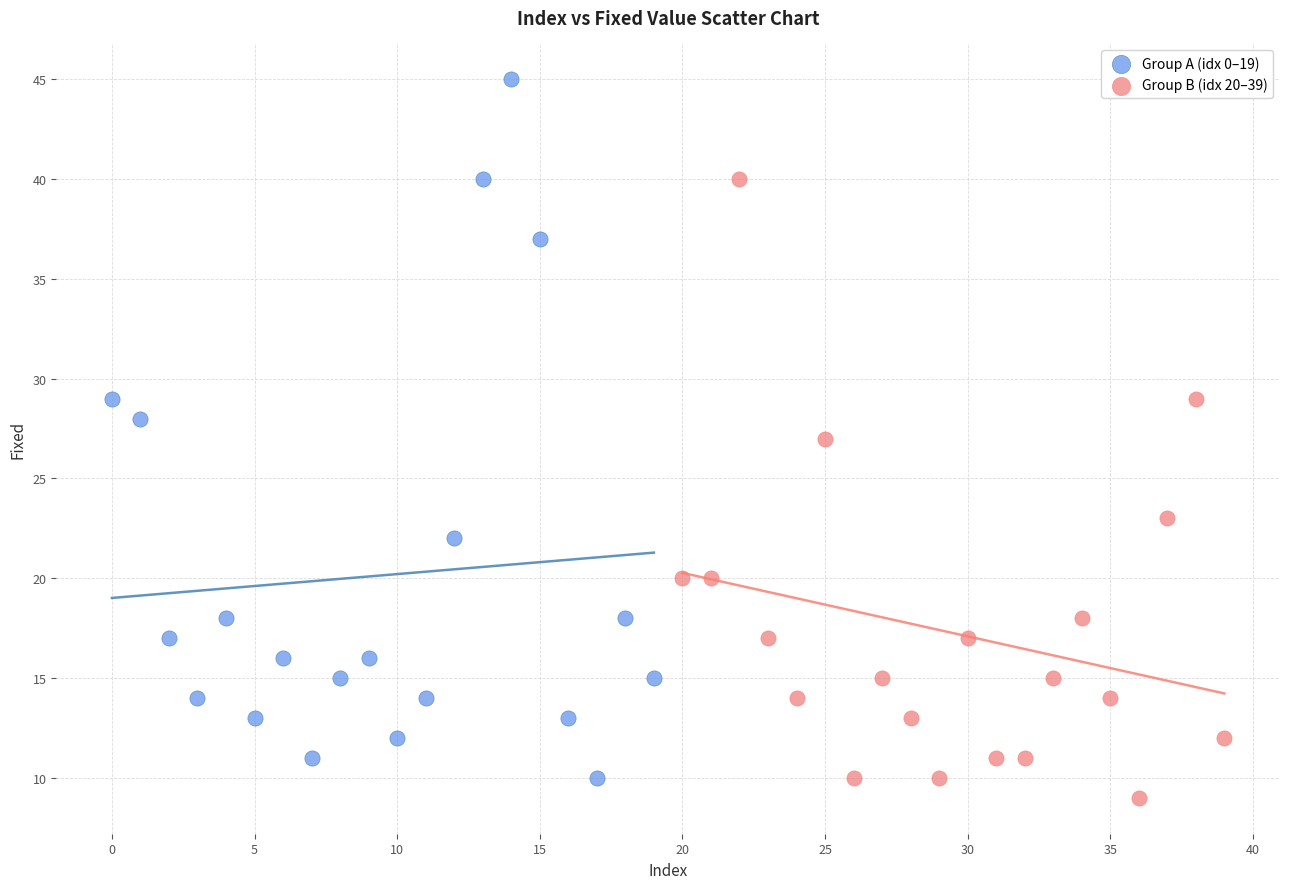

Which series has the widest spread of Y values?

Group A (idx 0–19)